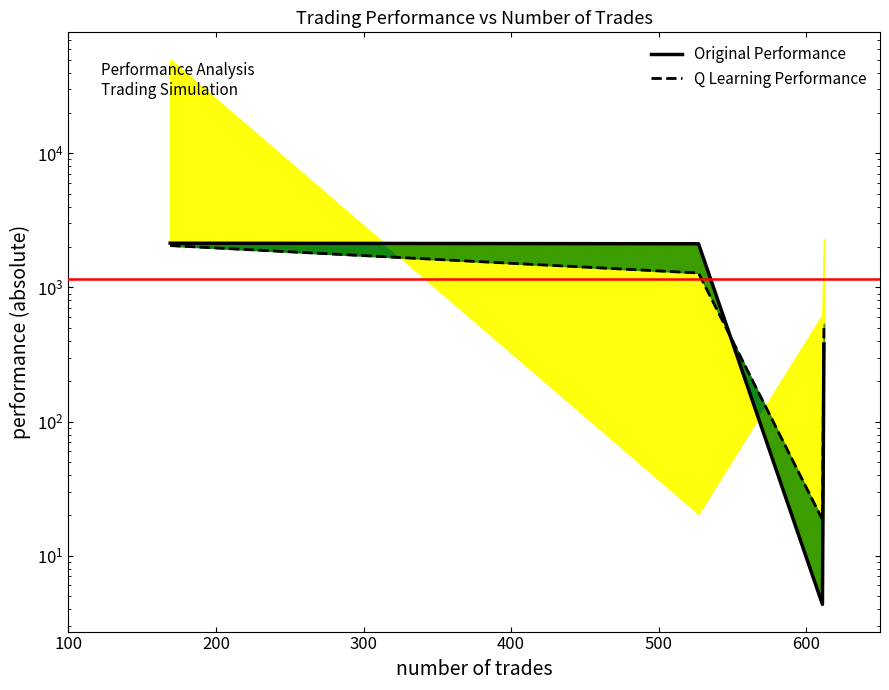

How many data points does each series have?

4